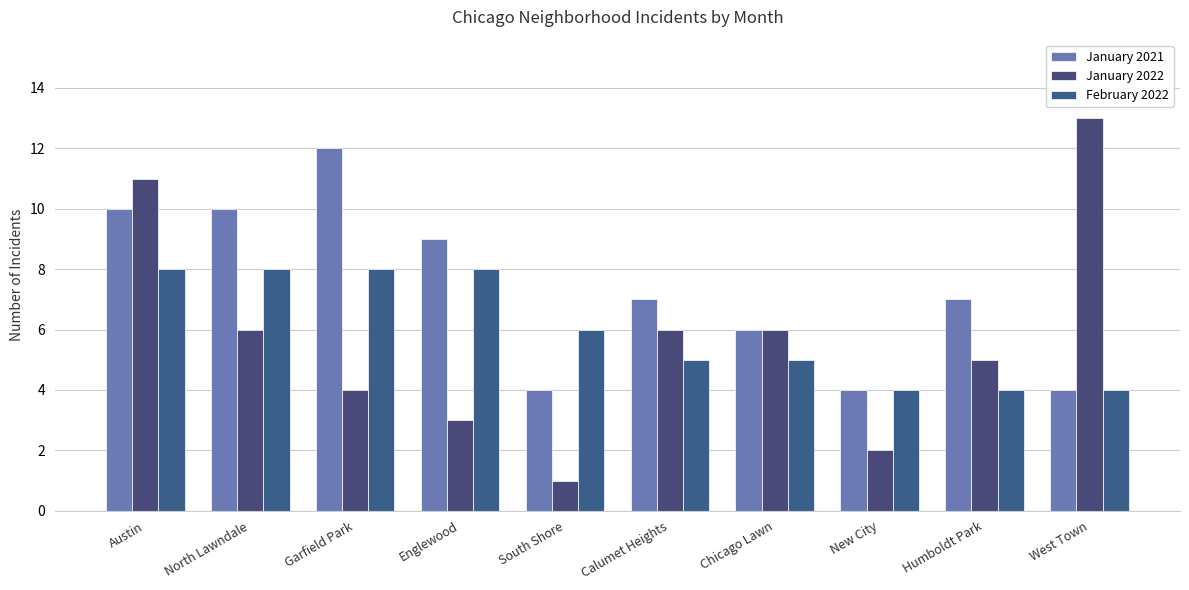

What is the smallest value displayed?

1